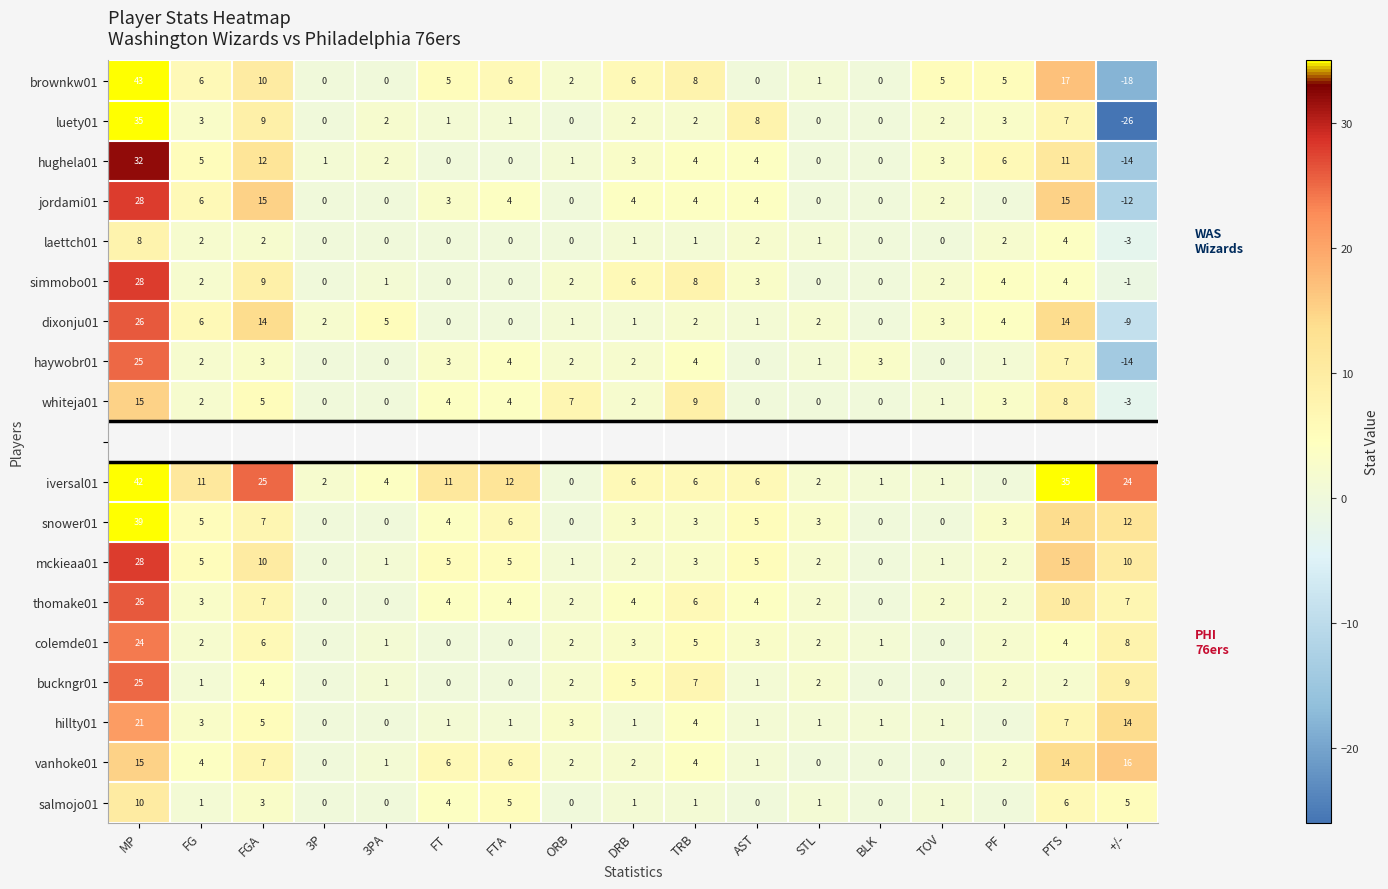

True or false: vanhoke01 has a value of 6 at FTA.

True